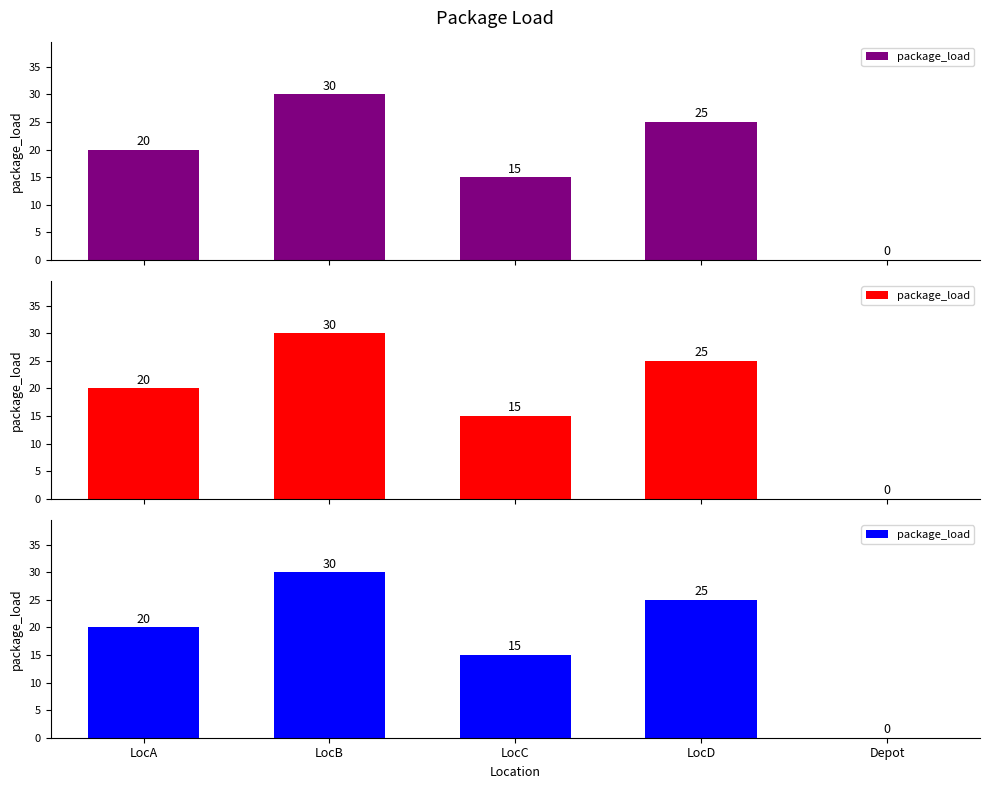

What is the sum of all values?

90